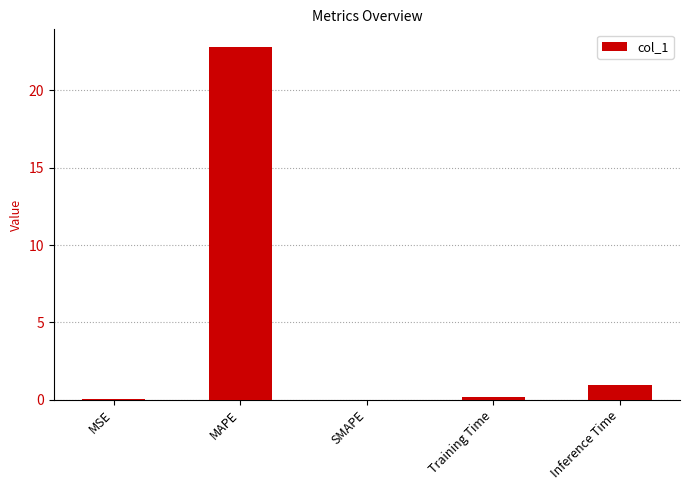

What is the greatest value displayed?

22.8